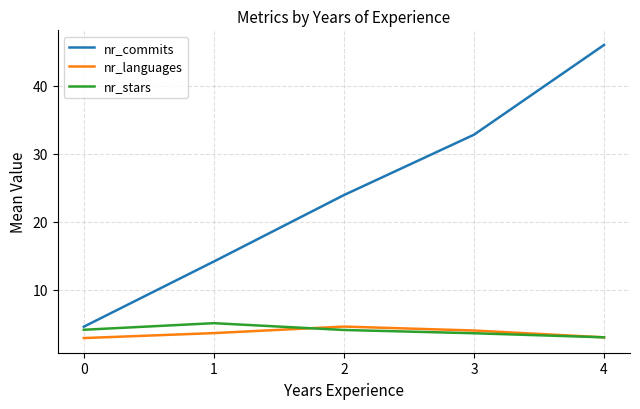

What is the sum of all nr_languages values?

18.1